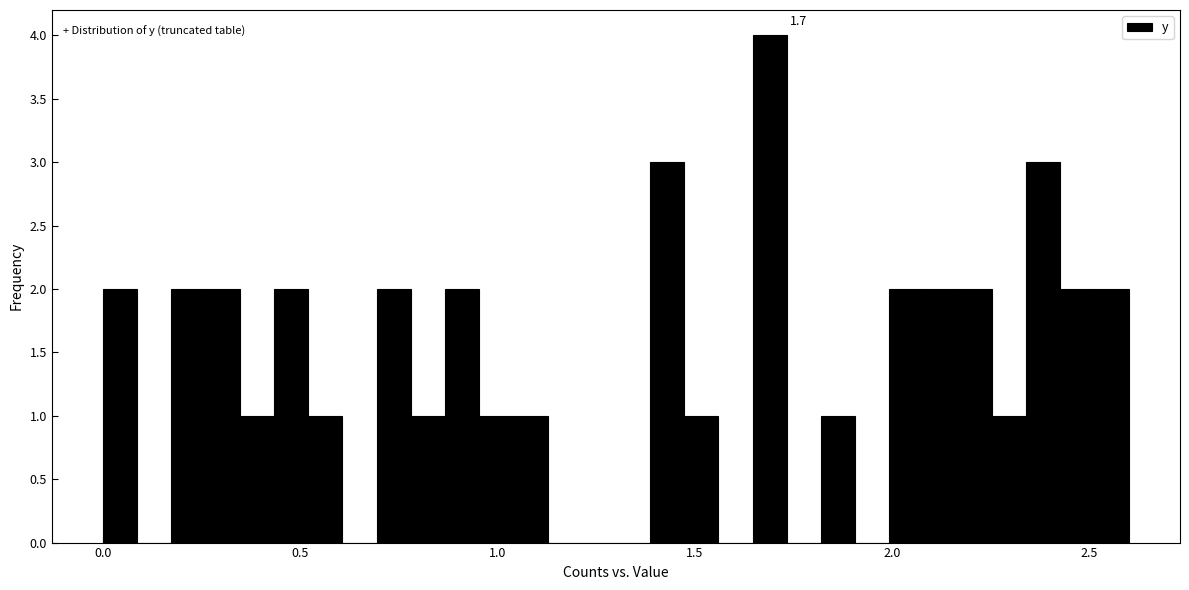

Around what value on the x-axis is the tallest bar? Give the approximate position of its centre, as read against the axis.

1.70